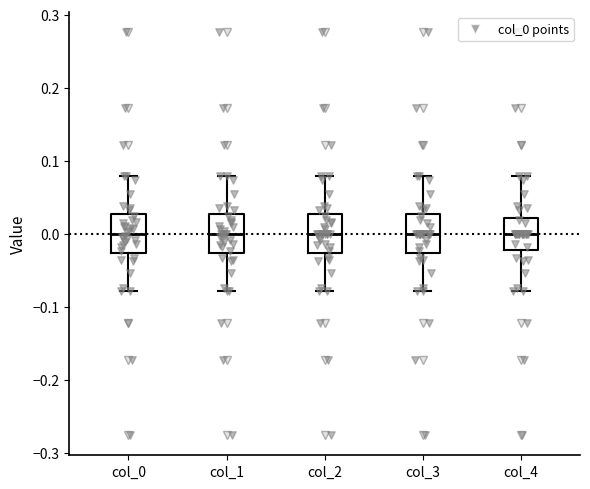

Where is the upper edge of the box for col_1 on the y-axis? The values are not printed on the chart, so give them approximately, as read against the axis.

0.03